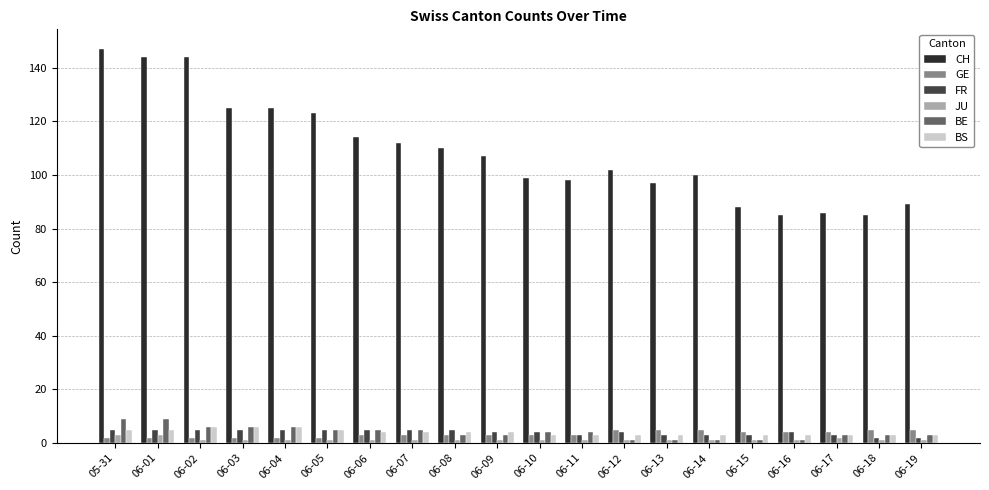

What are all the series names shown in the legend?

CH, GE, FR, JU, BE, BS